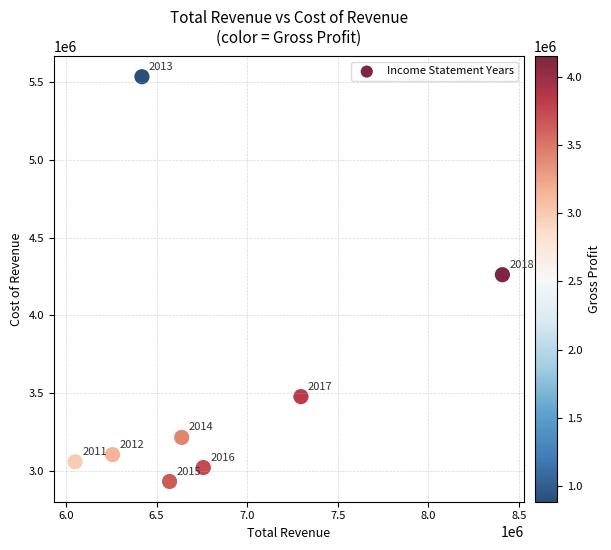

What Y value in the scatter plot is closest to 4233100?

4261400